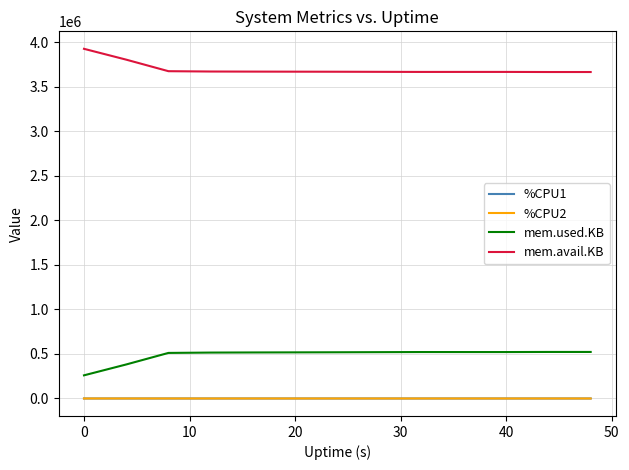

What is the greatest value displayed?

3928668.0